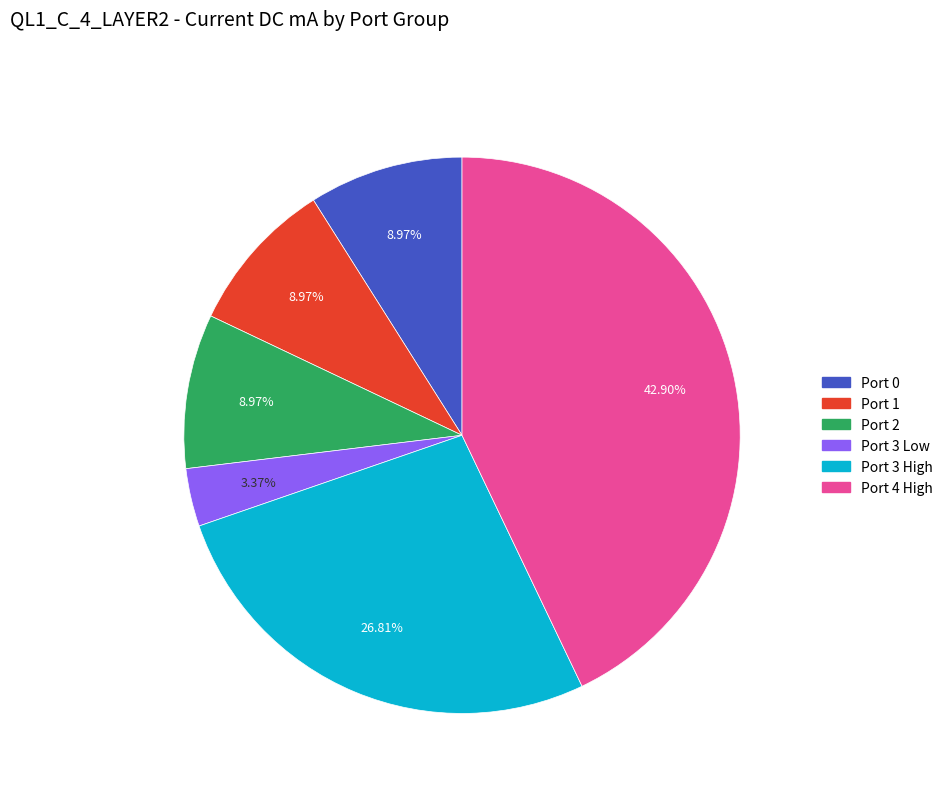

How many segments does this pie chart have?

6